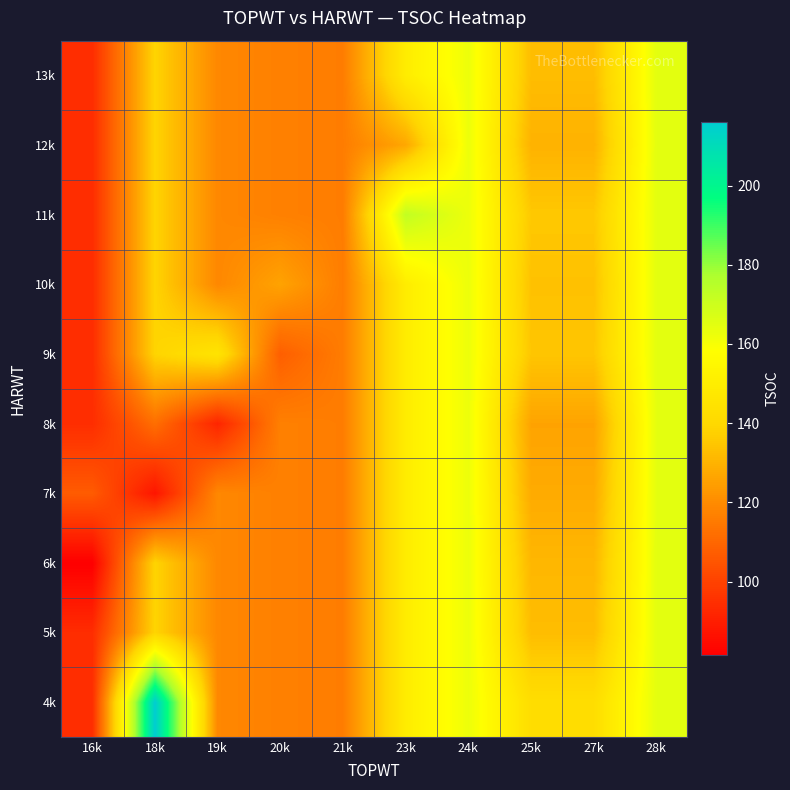

At how many categories does at least one series exceed 86?

10